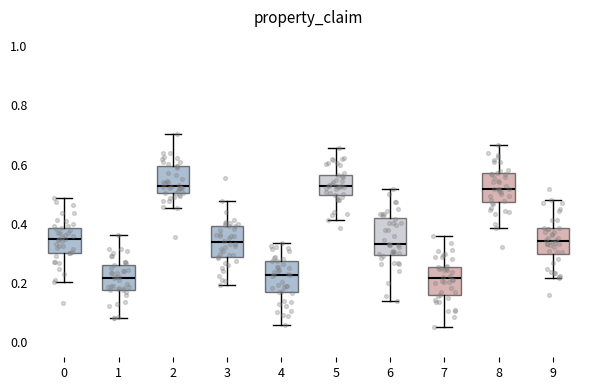

Reading left to right, transcribe this box plot: for each box, give where its median line is, the range the box spans, and where its two whiskers end, as read against the y-axis. The values are not printed on the chart, so give them approximately, as read against the axis.

0: median 0.36, box 0.30 to 0.38, whiskers 0.20 to 0.48
1: median 0.22, box 0.18 to 0.26, whiskers 0.08 to 0.36
2: median 0.52, box 0.50 to 0.60, whiskers 0.46 to 0.70
3: median 0.34, box 0.28 to 0.40, whiskers 0.20 to 0.48
4: median 0.22, box 0.18 to 0.28, whiskers 0.06 to 0.34
5: median 0.52, box 0.50 to 0.56, whiskers 0.42 to 0.66
6: median 0.34, box 0.30 to 0.42, whiskers 0.14 to 0.52
7: median 0.22, box 0.16 to 0.26, whiskers 0.06 to 0.36
8: median 0.52, box 0.48 to 0.58, whiskers 0.38 to 0.66
9: median 0.34, box 0.30 to 0.38, whiskers 0.22 to 0.48